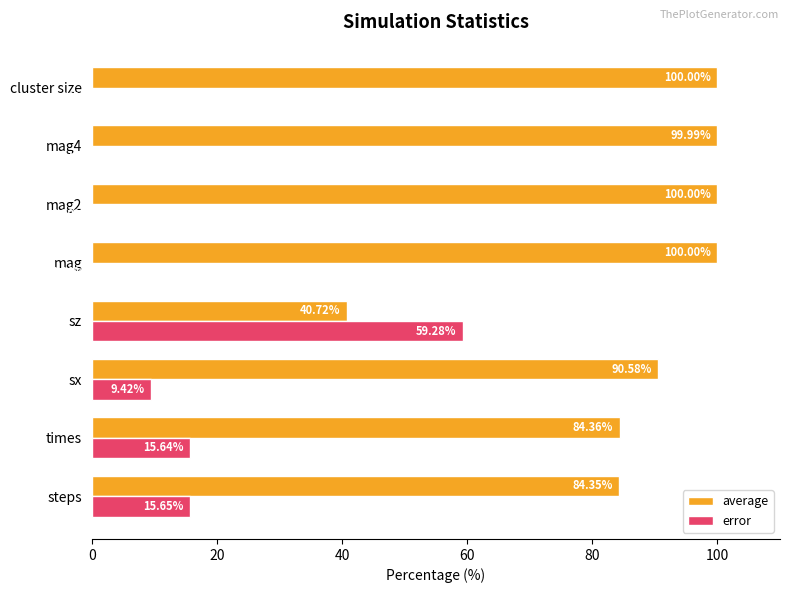

Which series has the largest total across all categories?

average